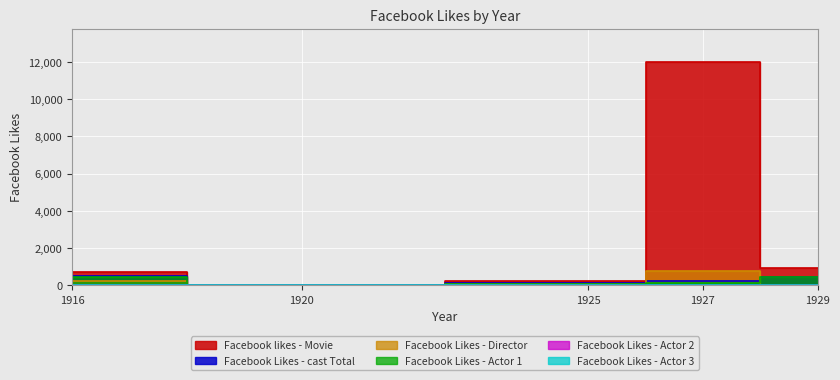

What is the difference between the maximum and second lowest values in the Facebook Likes - Actor 2 series?

11